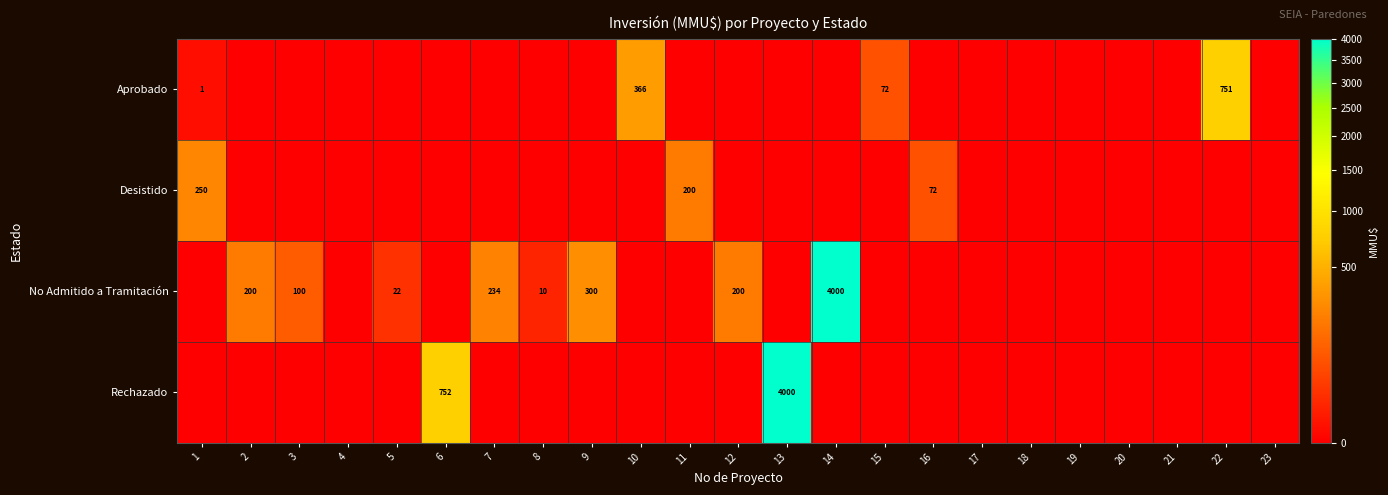

True or false: No Admitido a Tramitación has a value of 100 at 3.

True